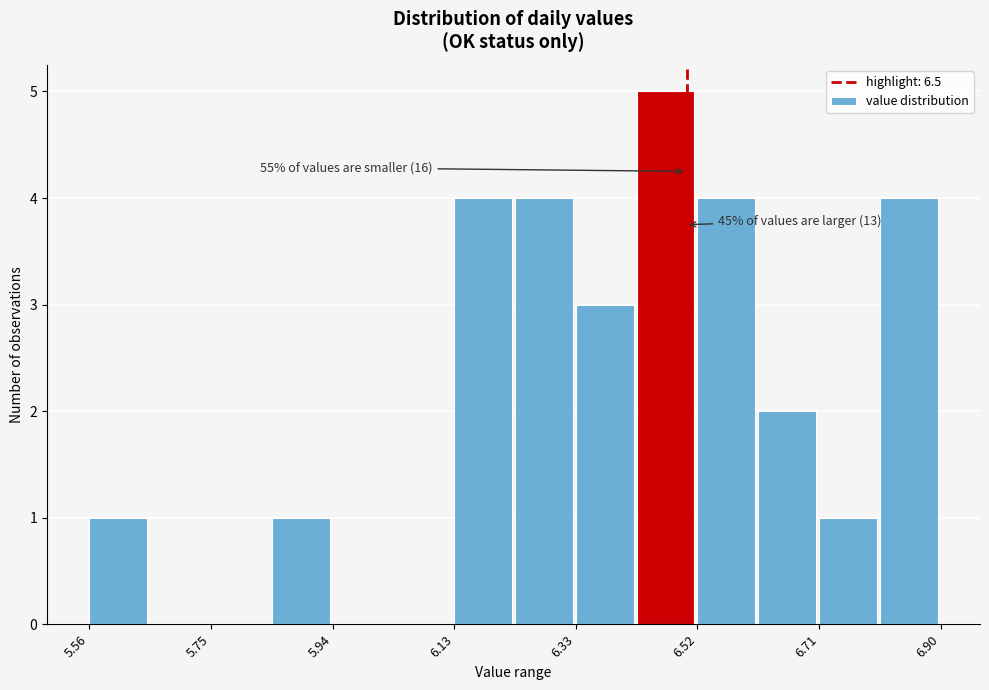

Which range on the x-axis has the tallest bar?

6.42 to 6.52